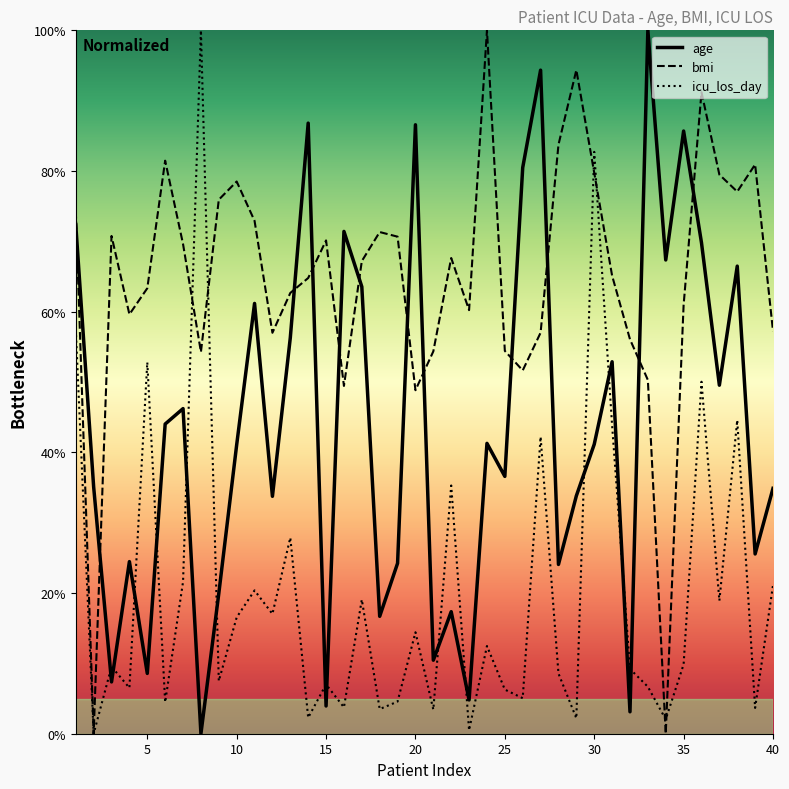

Which series has the largest total across all categories?

bmi